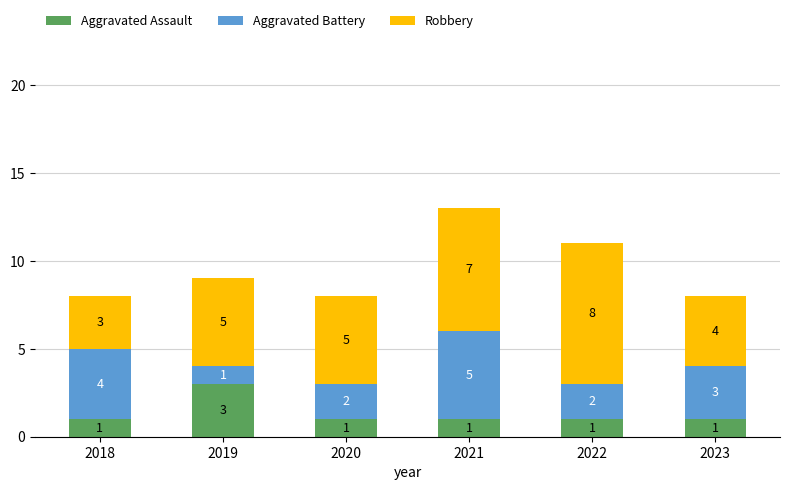

At which category is the sum across all series the highest?

2021